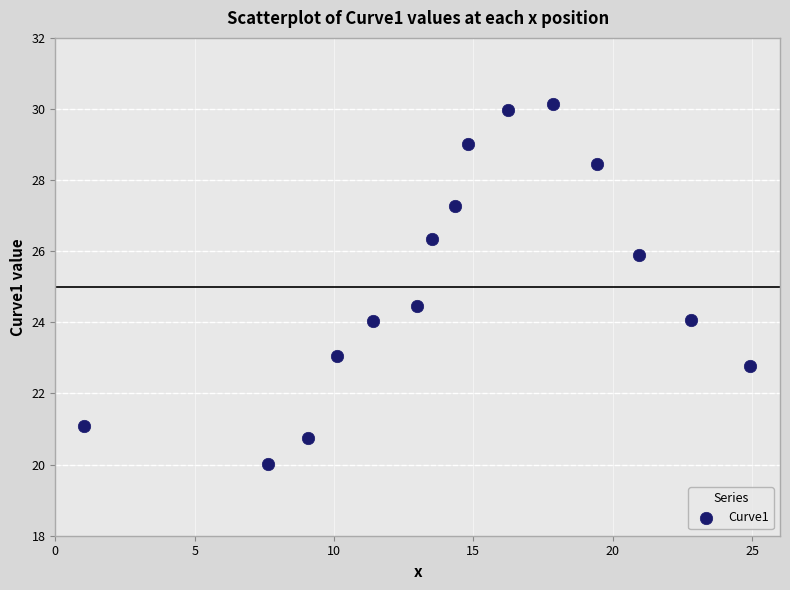

What Y value in the scatter plot is closest to 25?

24.5